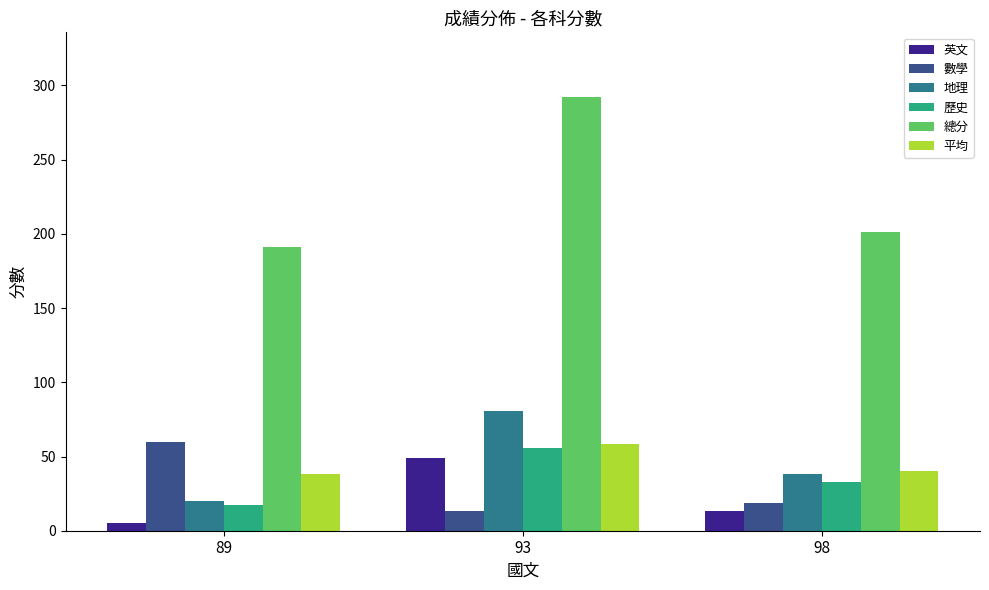

Is the value of 數學 at 89 greater than the value of 地理 at 98?

Yes